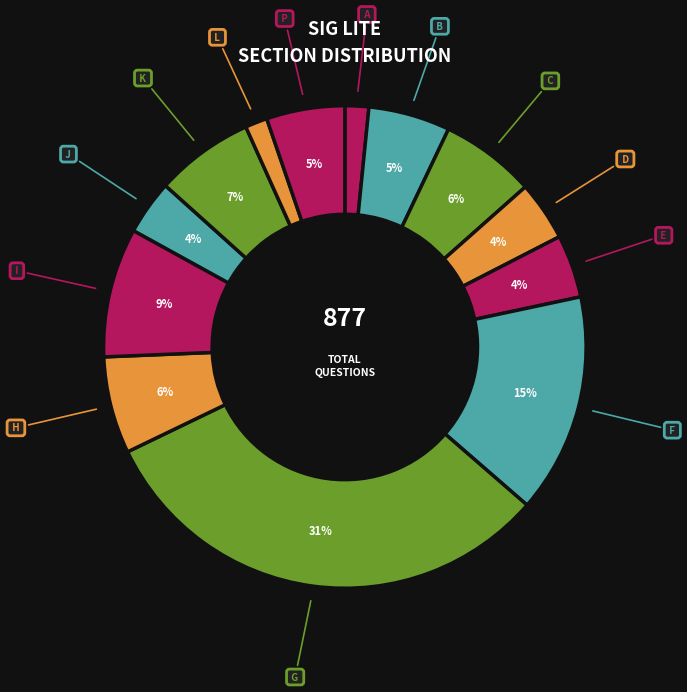

Count the number of slices in the pie.

13